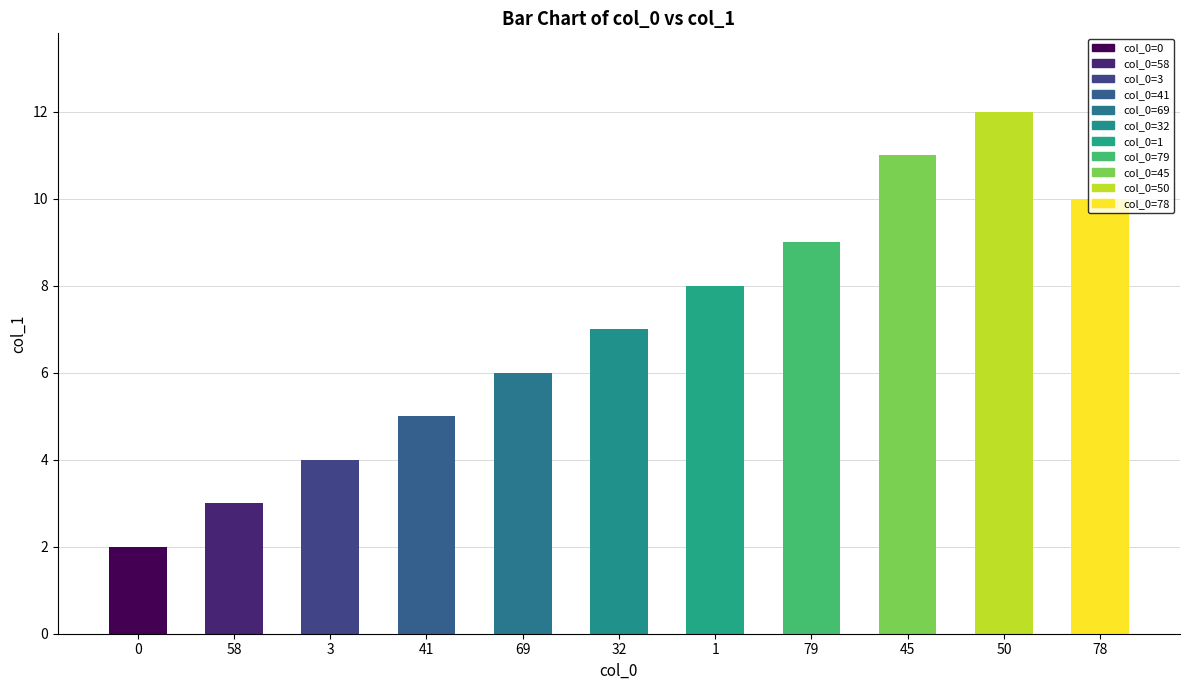

How many values are below 7?

5